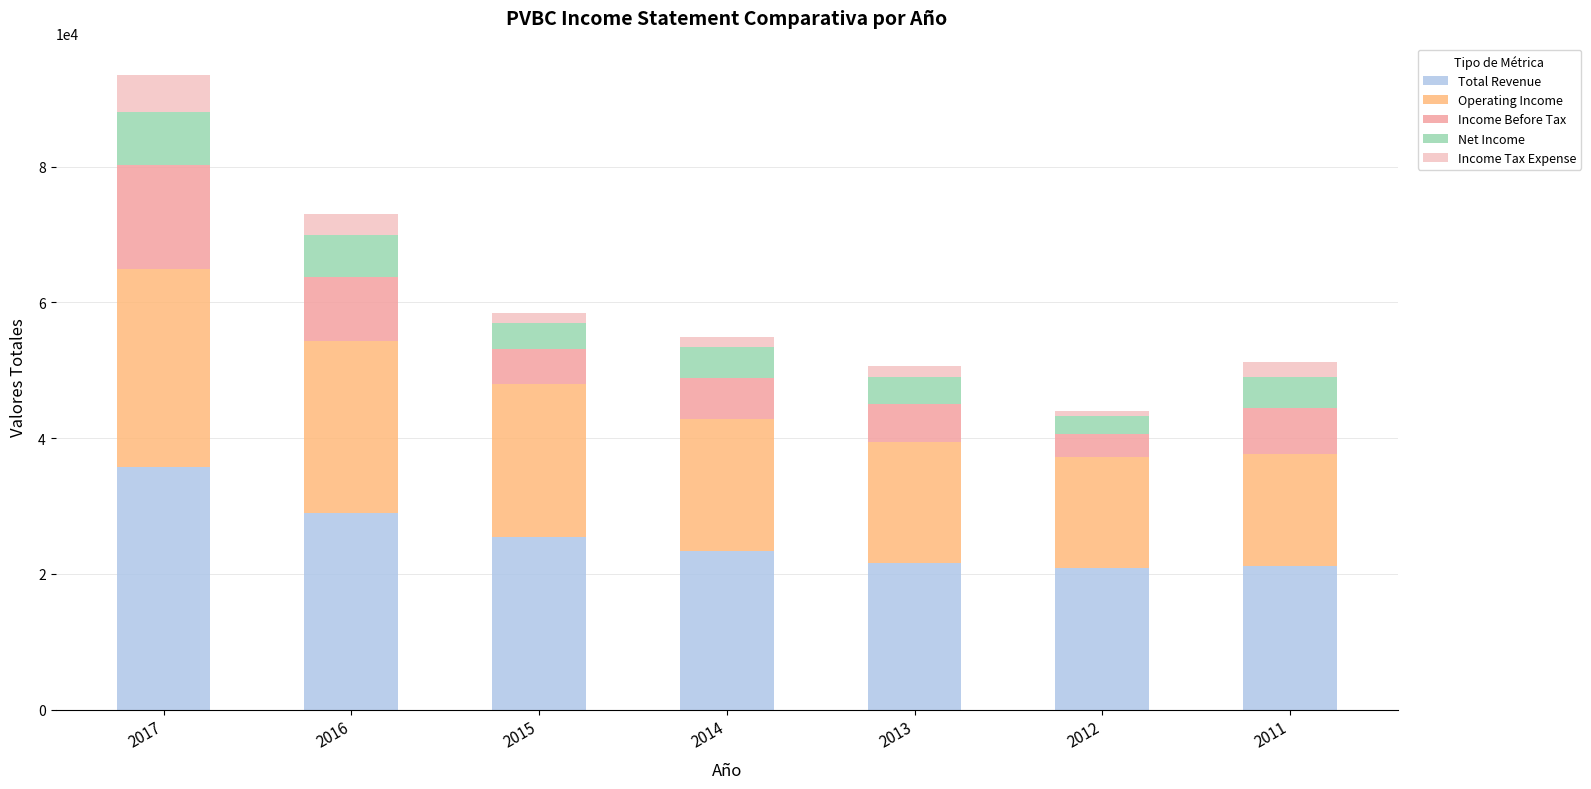

At which label does Total Revenue reach its peak?

2017